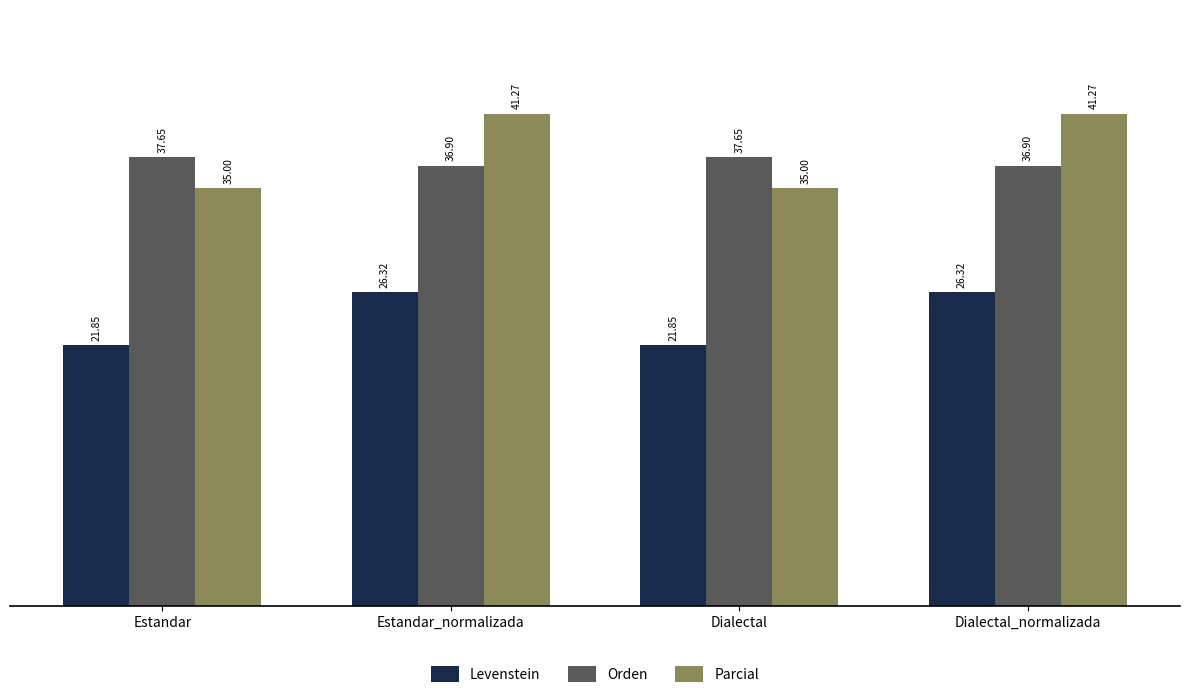

At how many categories does at least one series exceed 27?

4